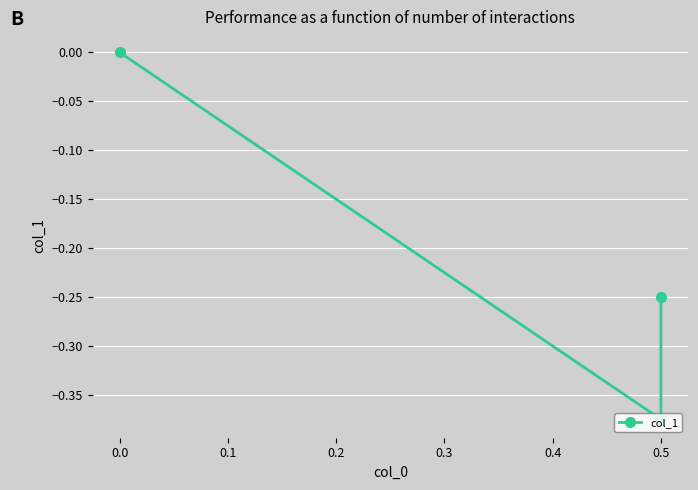

Count the values in the range 0 to 1.

1